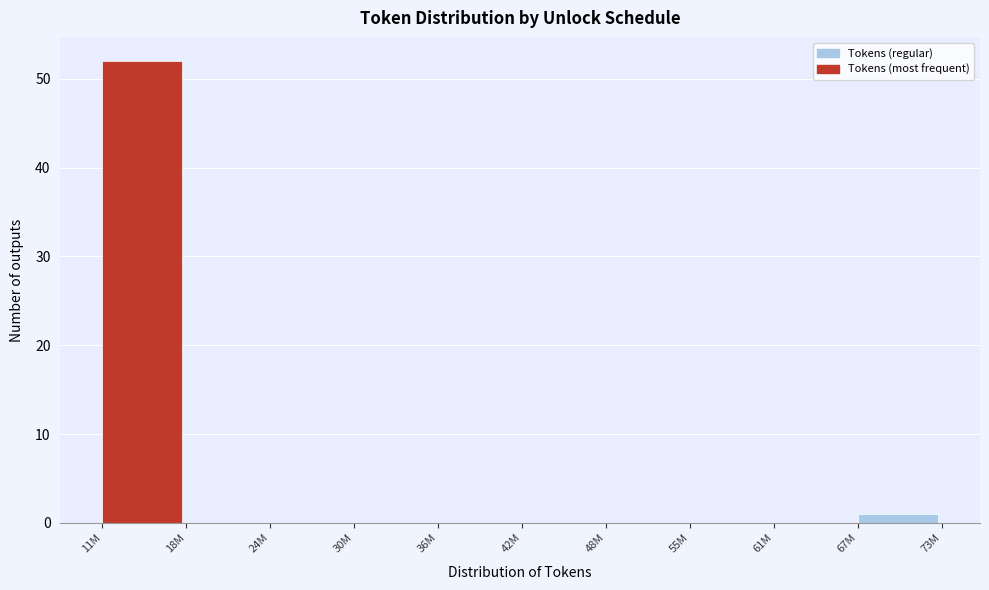

Reading left to right, what are all the values shown in this chart?

11M=52	18M=0	24M=0	30M=0	36M=0	42M=0	48M=0	55M=0	61M=0	67M=1